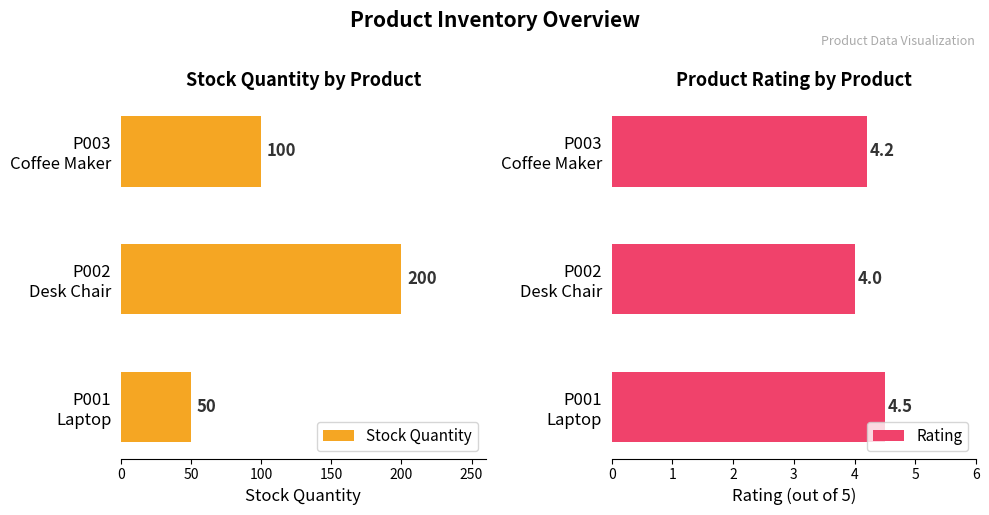

At how many categories does at least one series exceed 167?

1